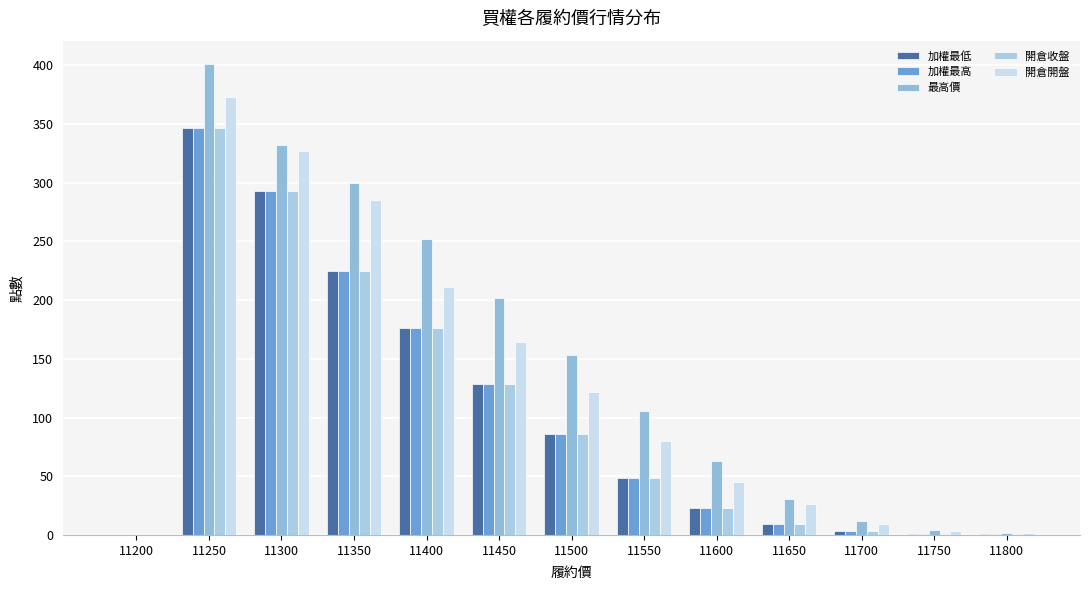

Read the 開倉收盤 value at 11600.

23.0